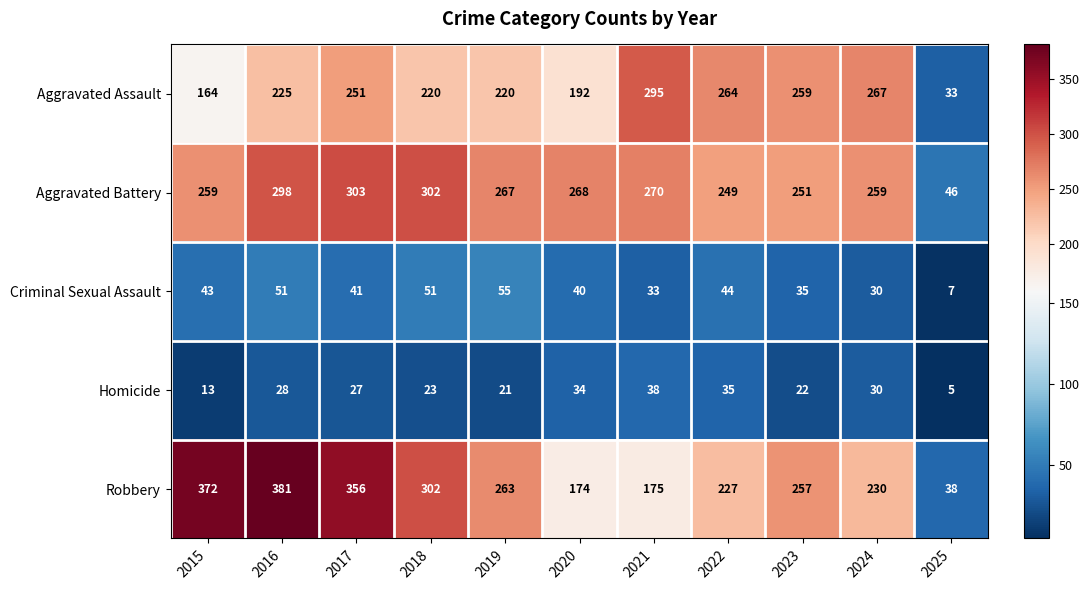

What is the sum of the Aggravated Assault values at 2023 and 2022?

523